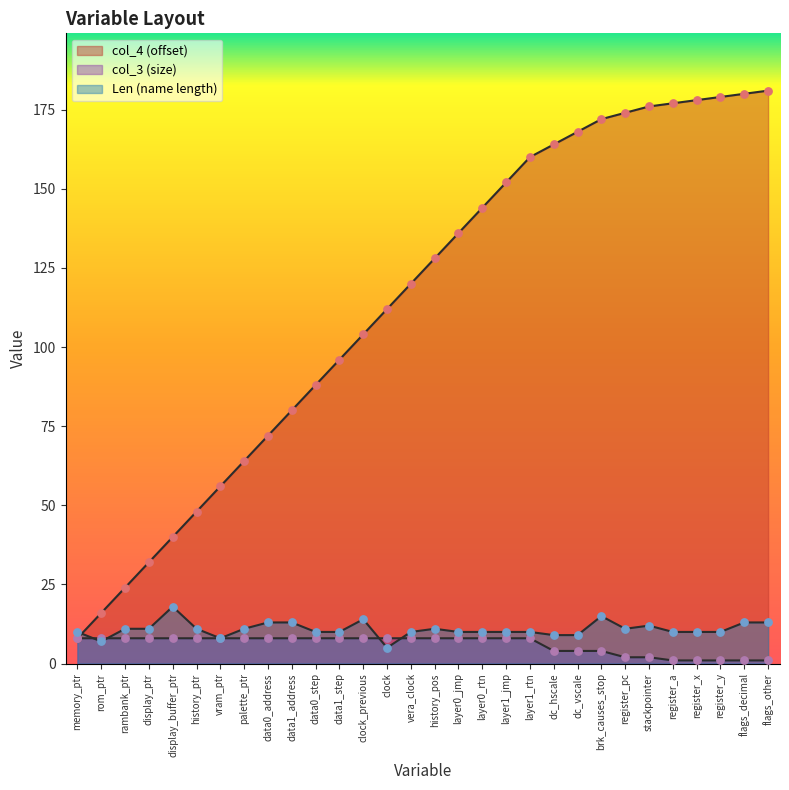

At how many categories does at least one series exceed 179?

2